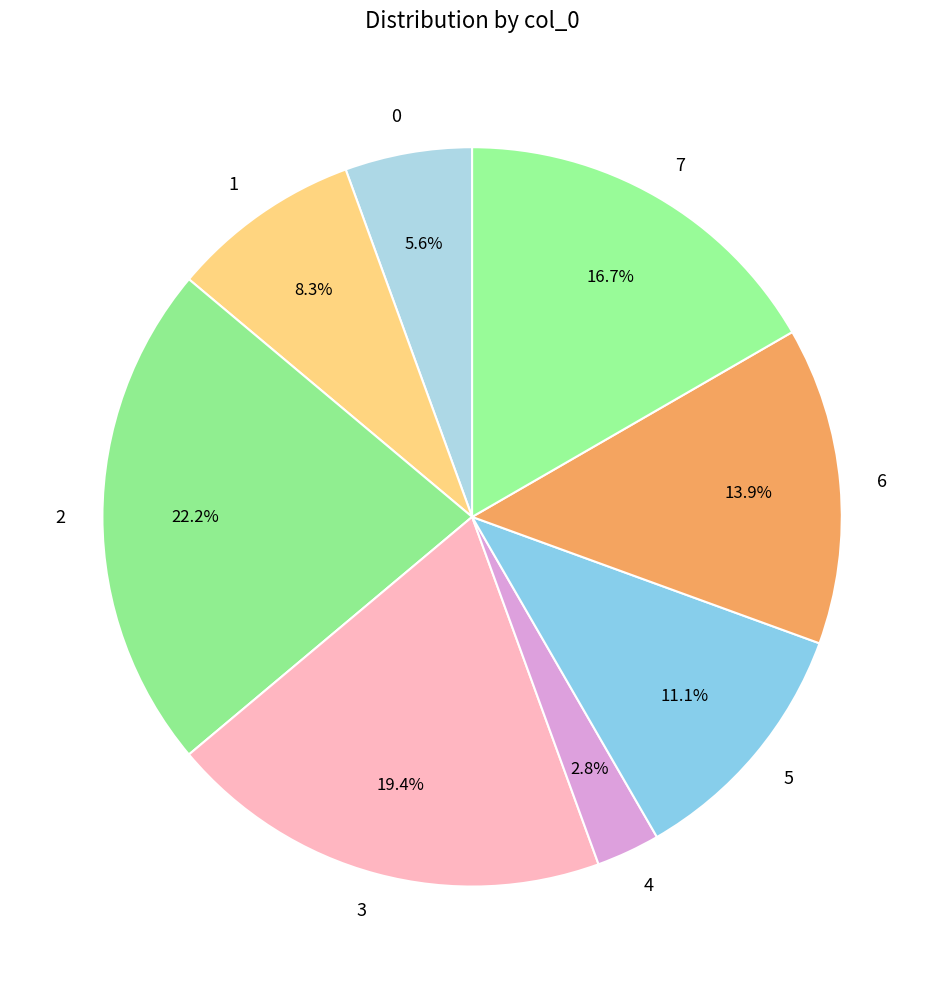

What percentage is the 7 slice, to the nearest percent?

17%